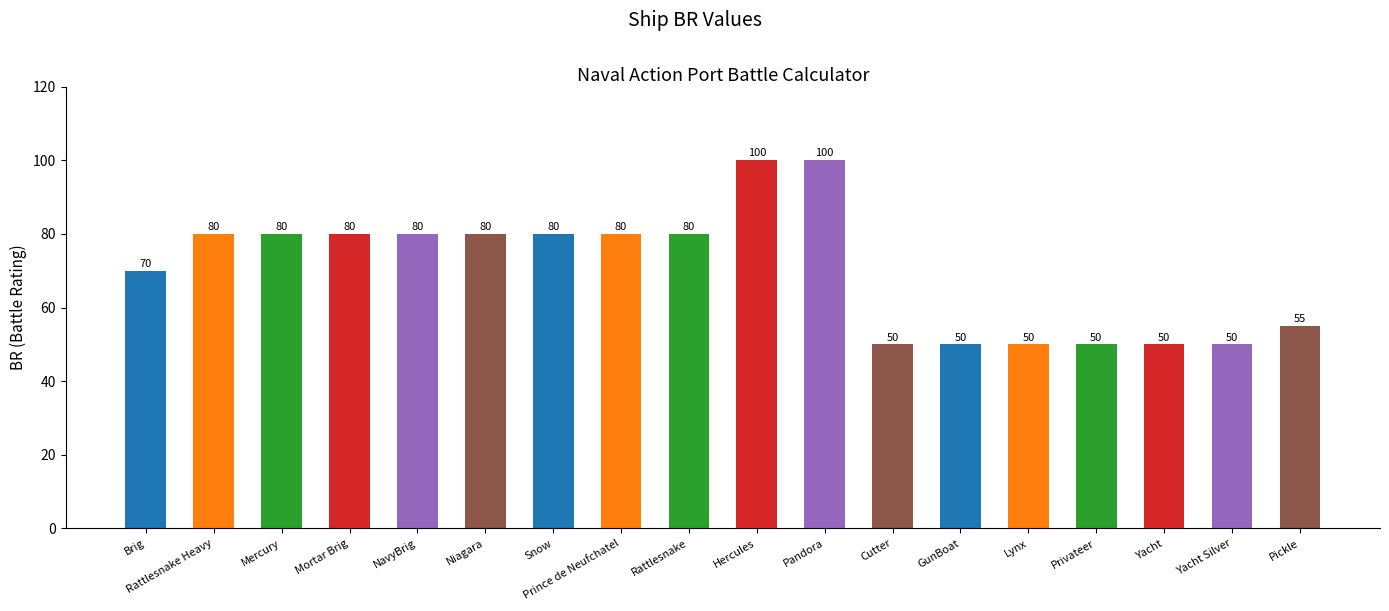

The value at Mercury is 80. True or false?

True